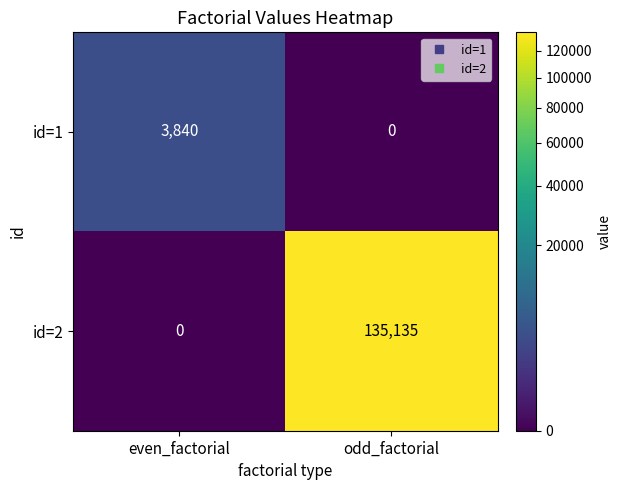

Is the value of id=2 at even_factorial greater than the value of id=1 at even_factorial?

No